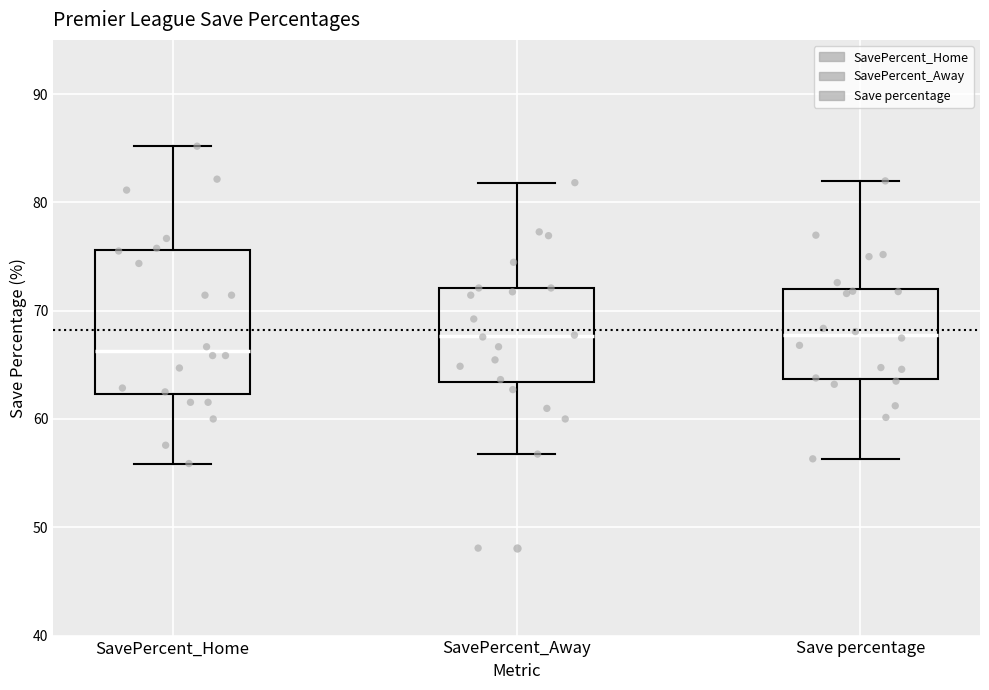

Where is the lower edge of the box for Save percentage on the y-axis? The values are not printed on the chart, so give them approximately, as read against the axis.

64